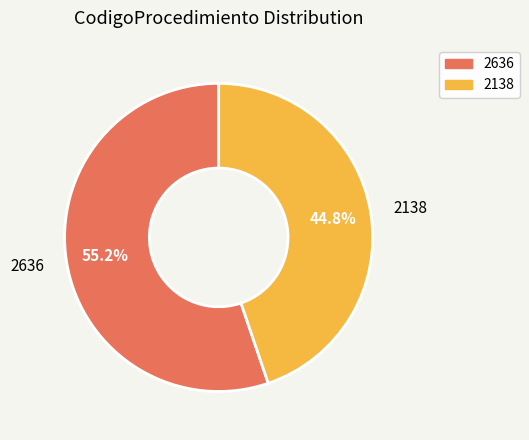

What is the majority slice?

2636